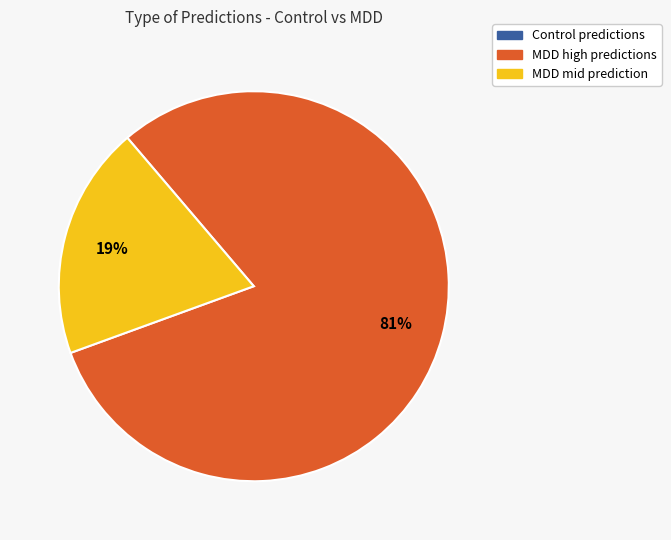

Is there a majority slice in this chart?

Yes